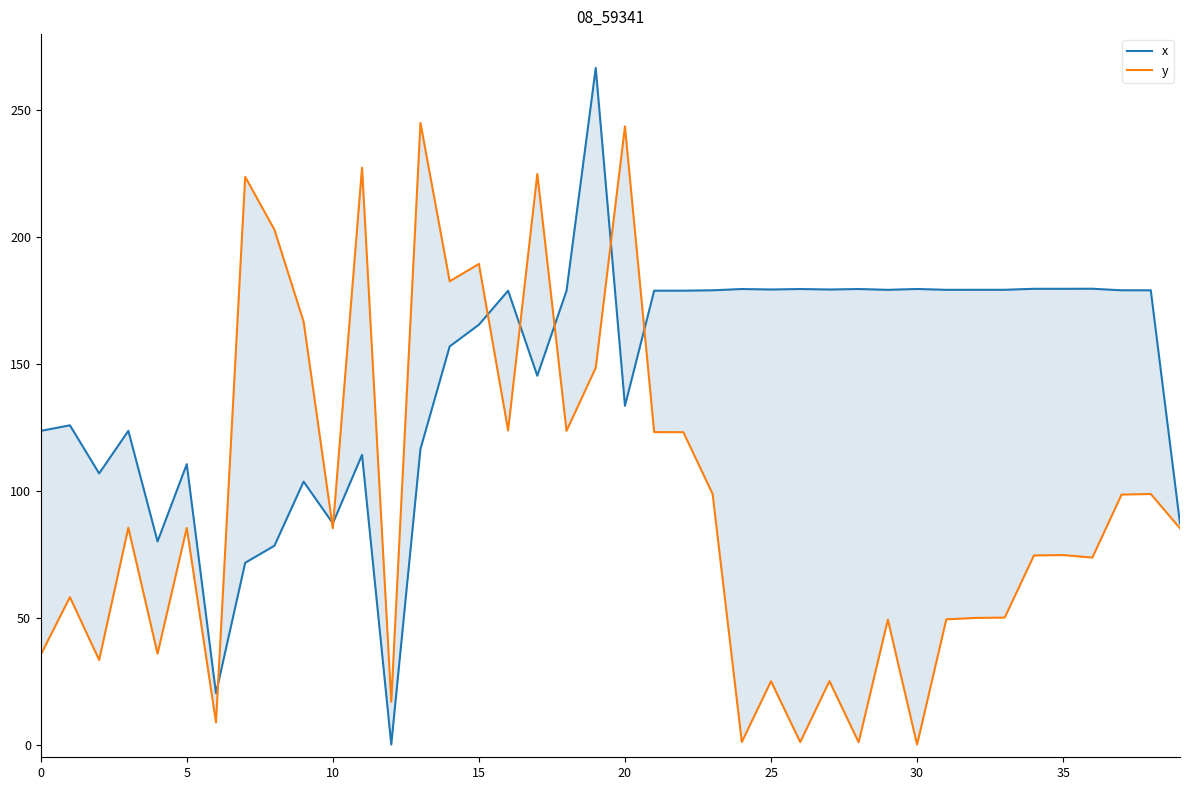

True or false: y has a value of 25.0 at 27.

True